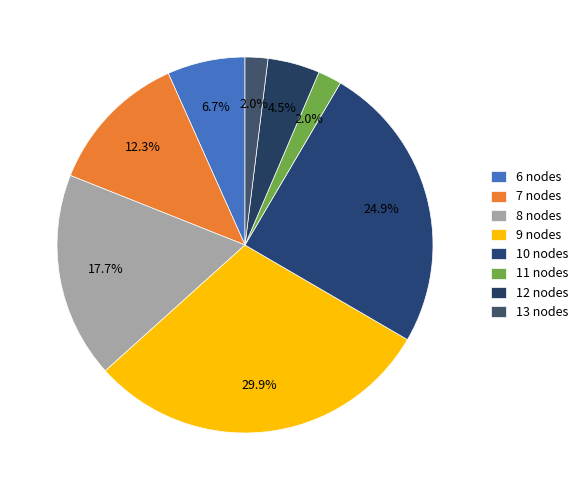

How many segments does this pie chart have?

8